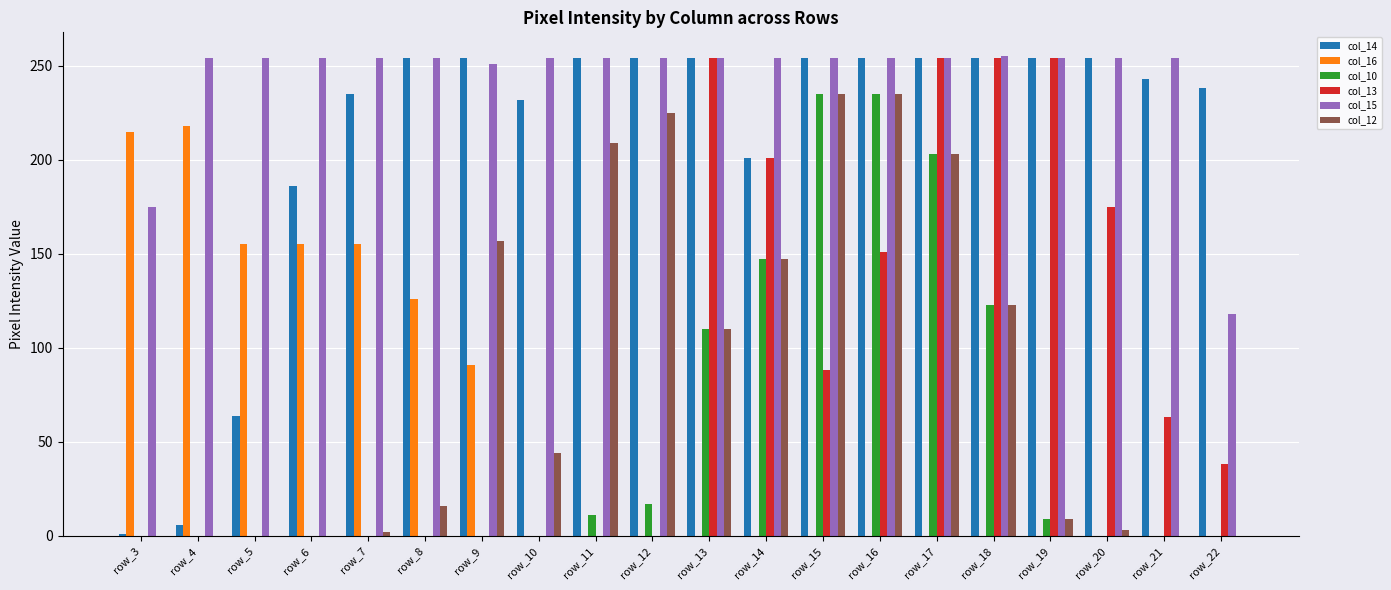

What is the spread (max minus min) of values at row_14?

254